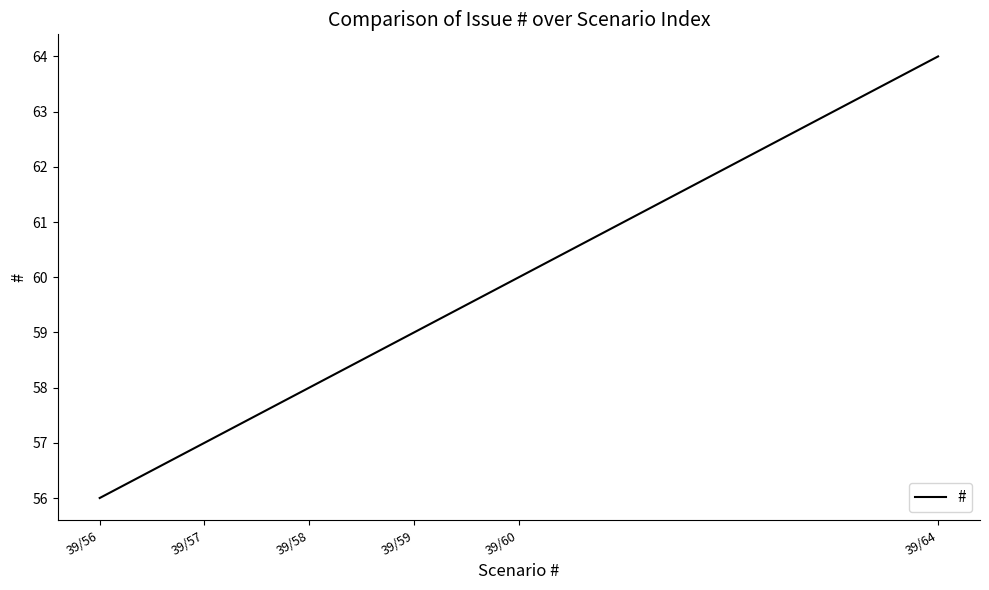

Which category has the highest value across all series?

39/64